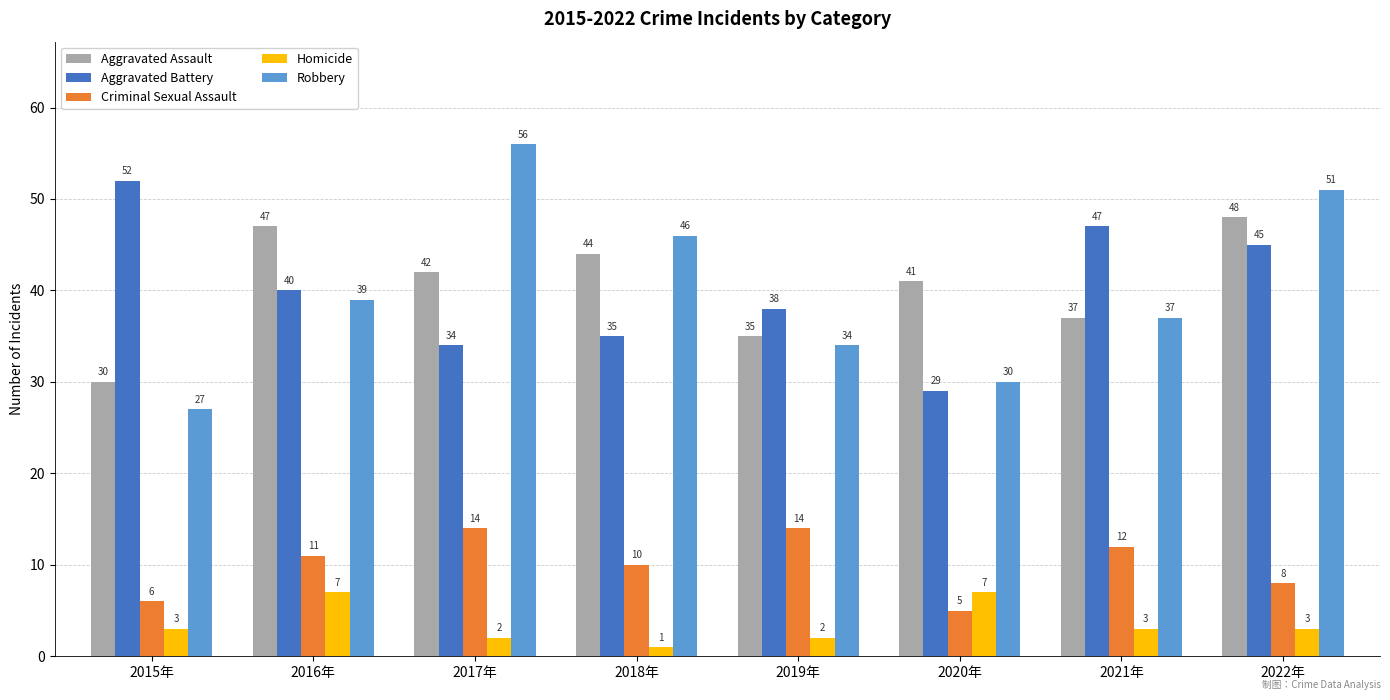

What is the smallest value displayed?

1